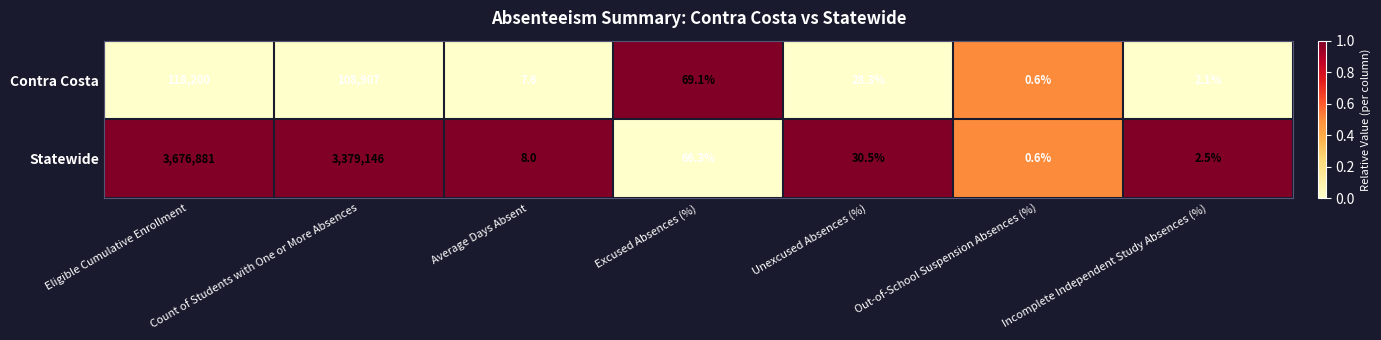

Which series changed the most between Eligible Cumulative Enrollment and Incomplete Independent Study Absences (%)?

Statewide